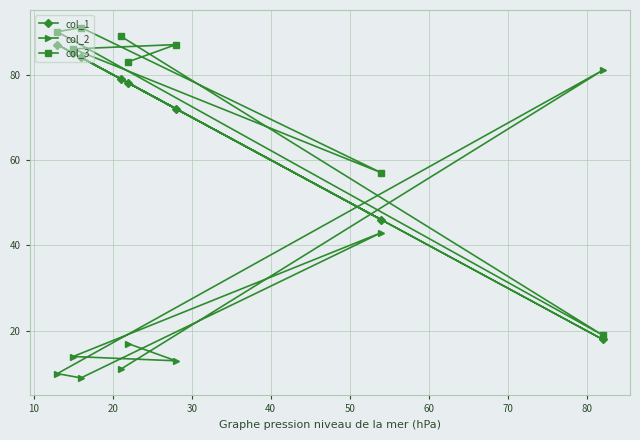

Which series has the largest range (max minus min)?

col_2